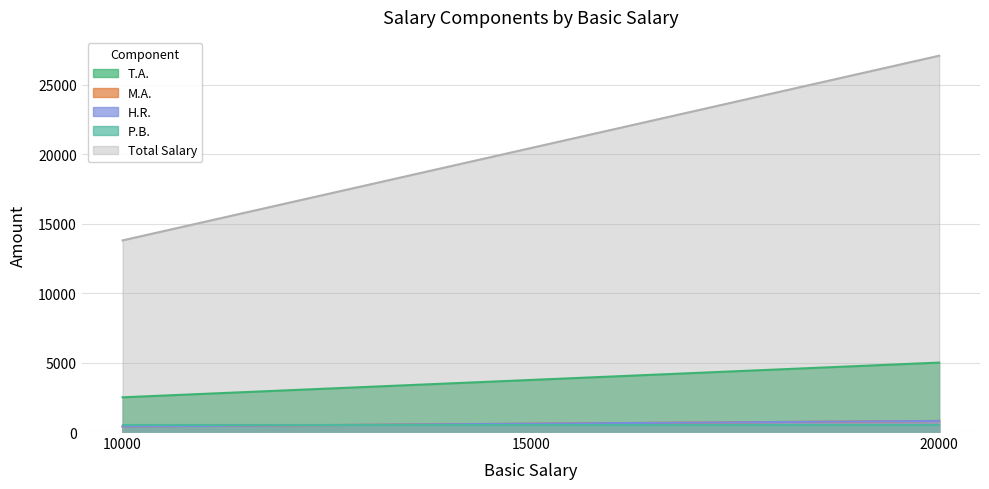

Which category has the highest value across all series?

20000